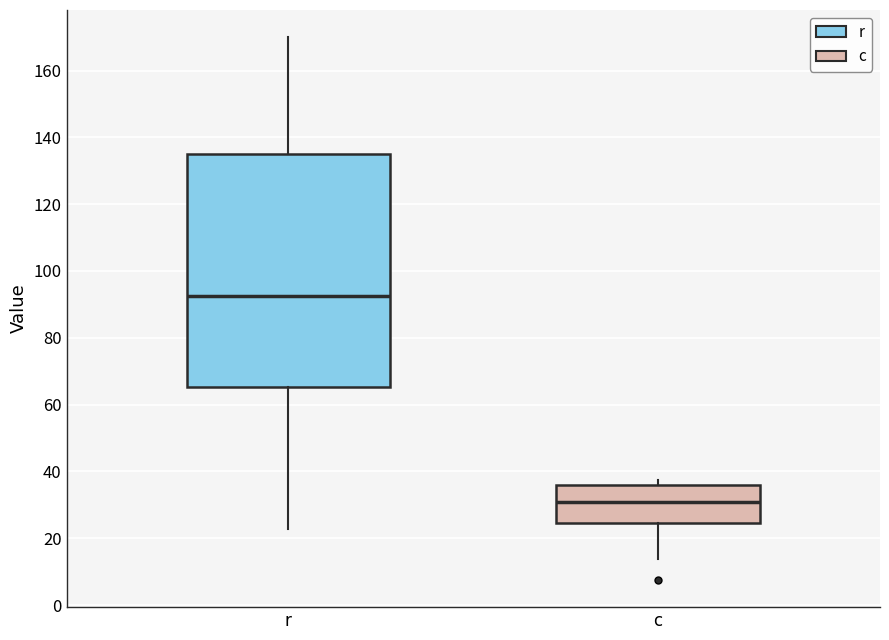

Reading left to right, transcribe this box plot: for each box, give where its median line is, the range the box spans, and where its two whiskers end, as read against the y-axis. The values are not printed on the chart, so give them approximately, as read against the axis.

r: median 92, box 66 to 136, whiskers 22 to 170
c: median 30, box 24 to 36, whiskers 14 to 38